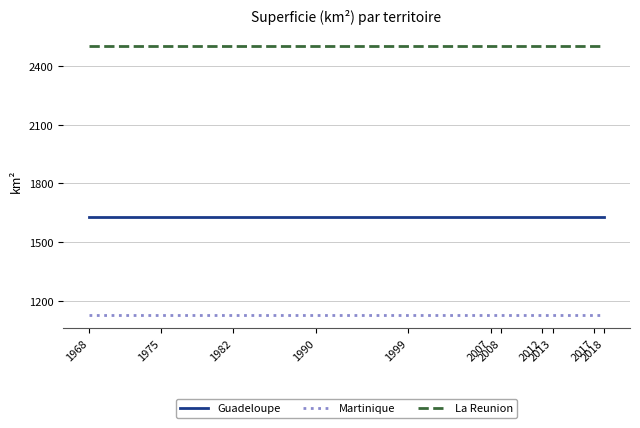

True or false: La Reunion and Guadeloupe cross at least once.

False